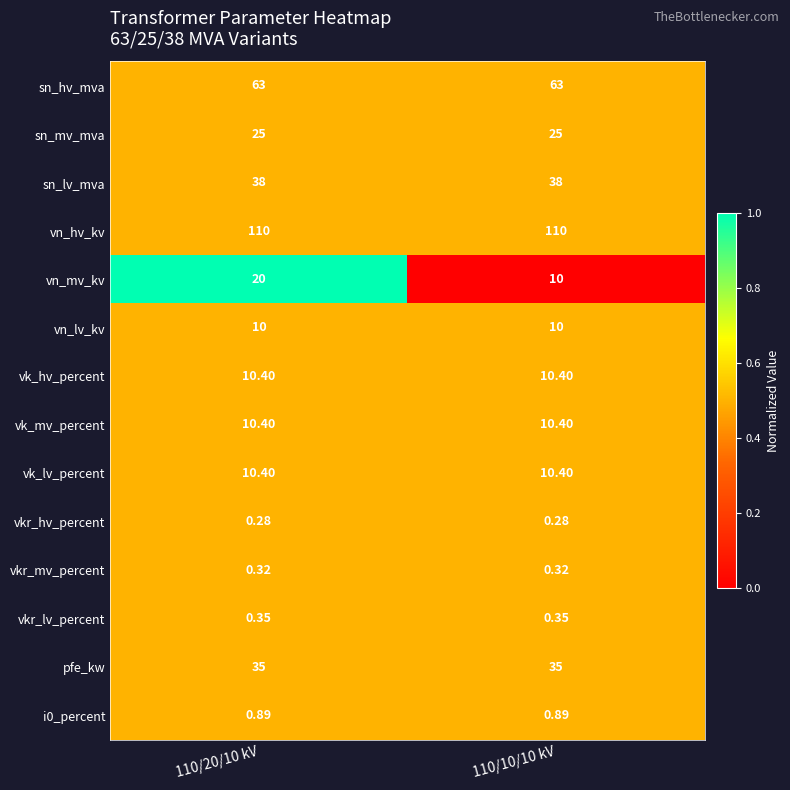

At which category is the sum across all series the highest?

110/20/10 kV